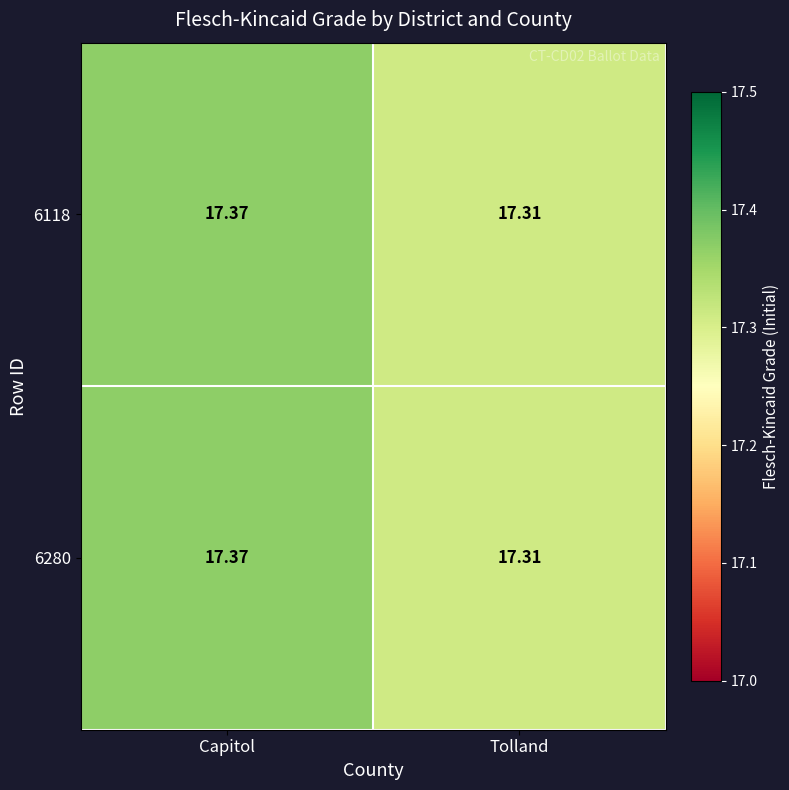

What is the minimum value shown in the chart?

17.3